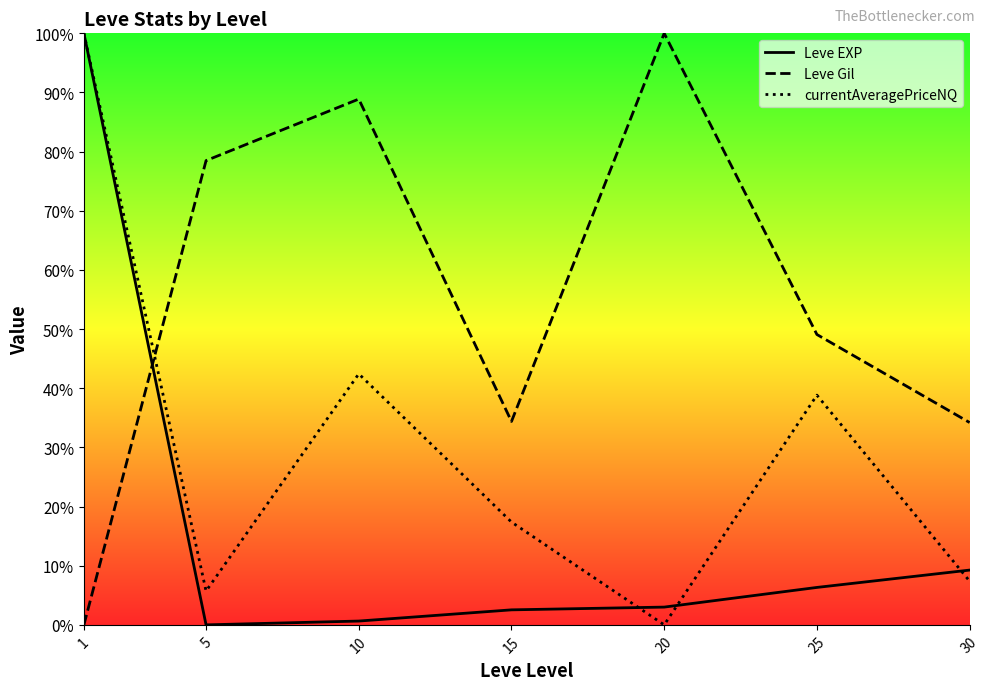

List the series in order of their overall mean, highest first.

Leve Gil, currentAveragePriceNQ, Leve EXP